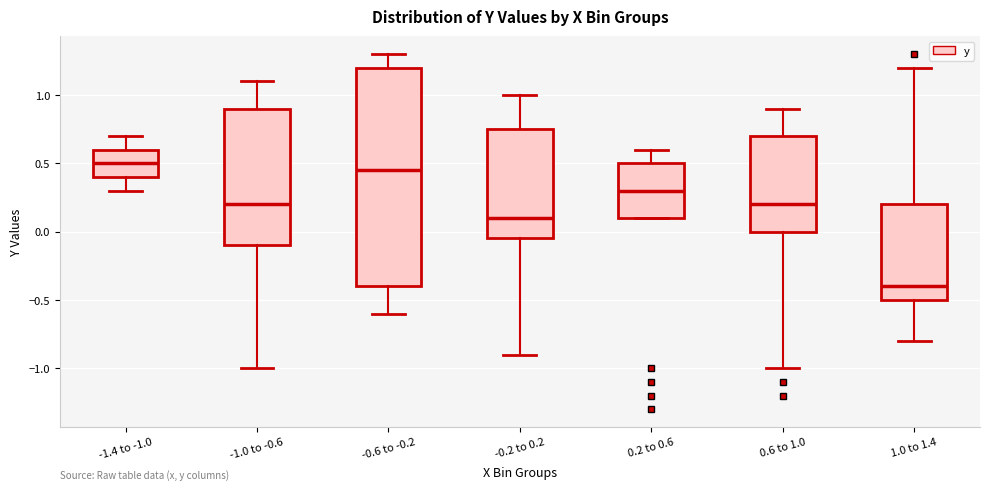

Reading left to right, read every box against the y-axis: the position of its median line, the range the box covers, and the ends of its whiskers. The values are not printed on the chart, so give them approximately, as read against the axis.

-1.4 to -1.0: median 0.50, box 0.40 to 0.60, whiskers 0.30 to 0.70
-1.0 to -0.6: median 0.20, box -0.10 to 0.90, whiskers -1.00 to 1.10
-0.6 to -0.2: median 0.45, box -0.40 to 1.20, whiskers -0.60 to 1.30
-0.2 to 0.2: median 0.10, box -0.05 to 0.75, whiskers -0.90 to 1.00
0.2 to 0.6: median 0.30, box 0.10 to 0.50, whiskers 0.10 to 0.60
0.6 to 1.0: median 0.20, box 0.00 to 0.70, whiskers -1.00 to 0.90
1.0 to 1.4: median -0.40, box -0.50 to 0.20, whiskers -0.80 to 1.20